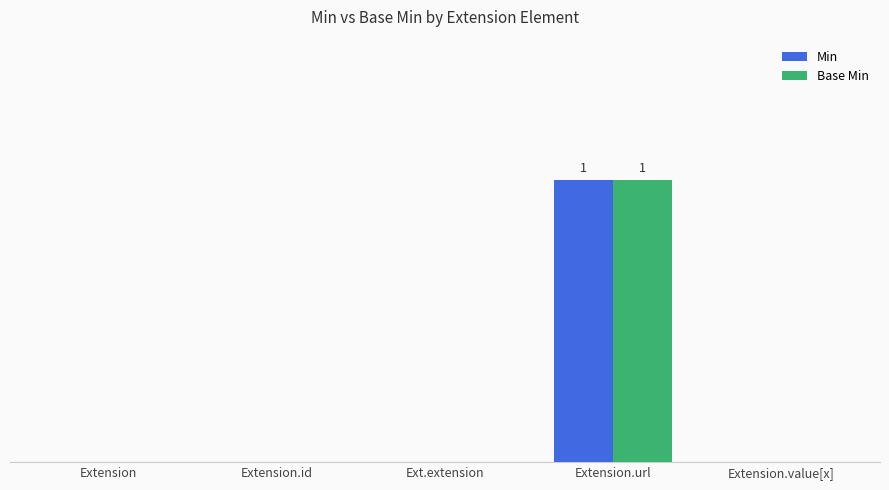

What are all the series names shown in the legend?

Min, Base Min